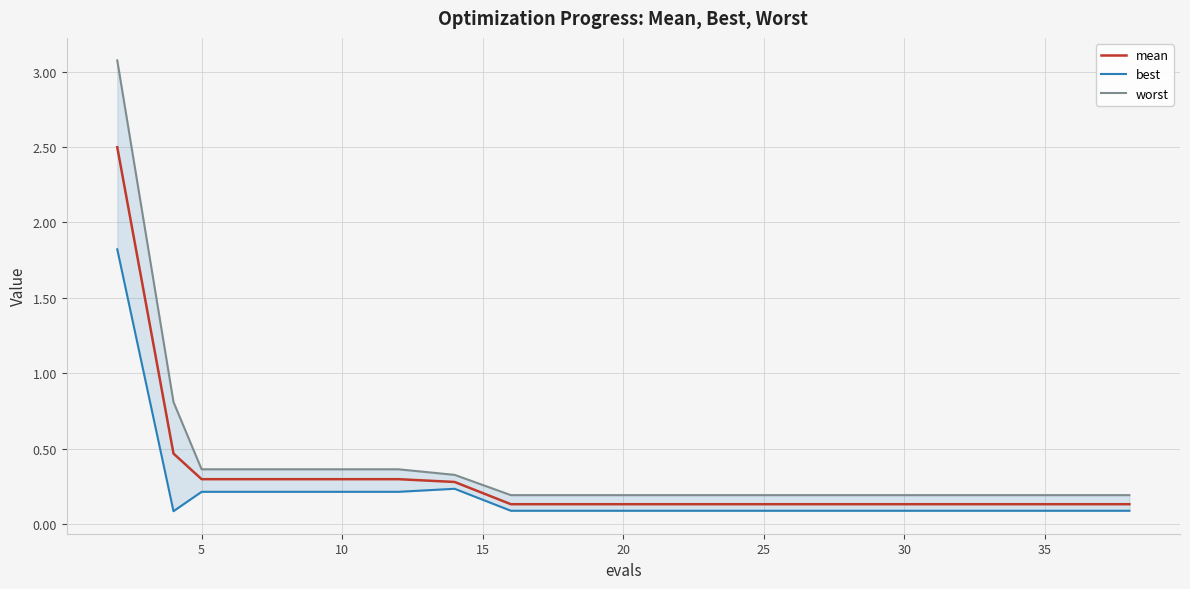

List the series in order of their overall mean, highest first.

worst, mean, best